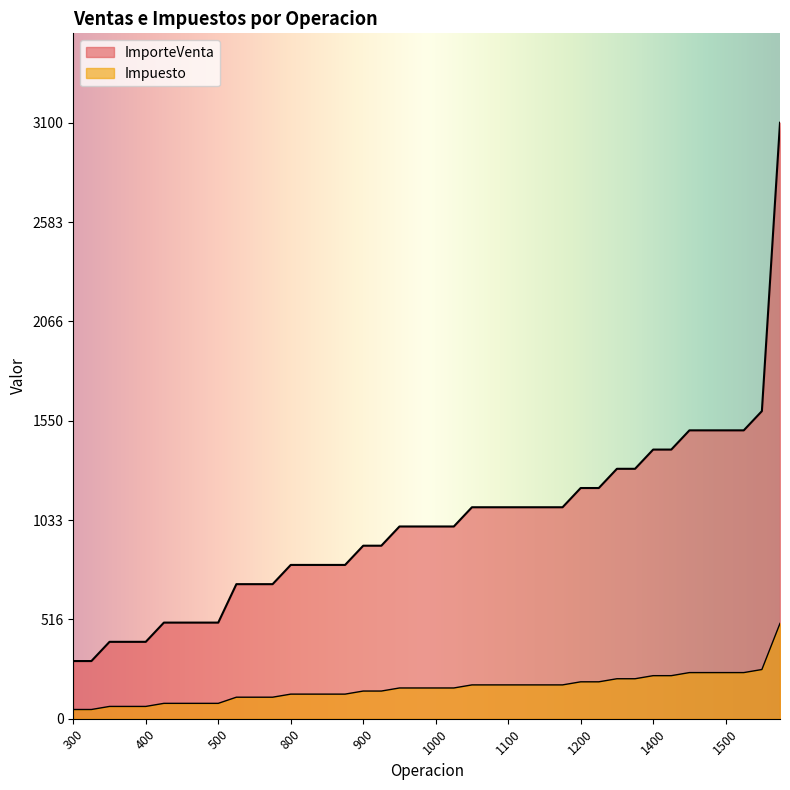

True or false: Impuesto and ImporteVenta cross at least once.

False